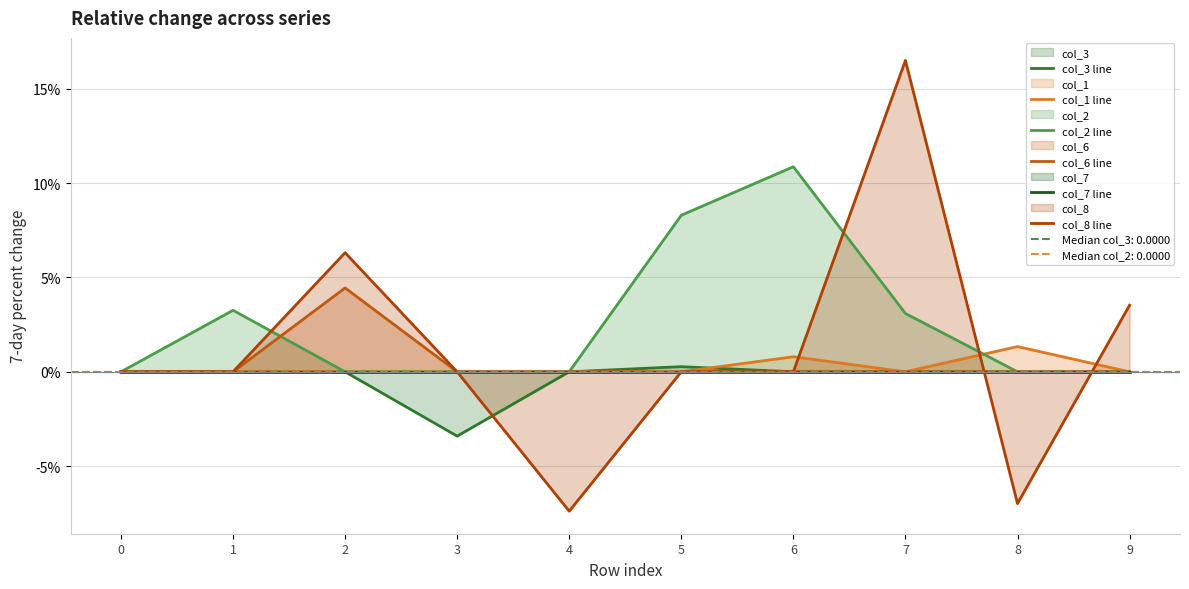

What is the difference between the maximum and minimum values in the col_2 line series?

0.1